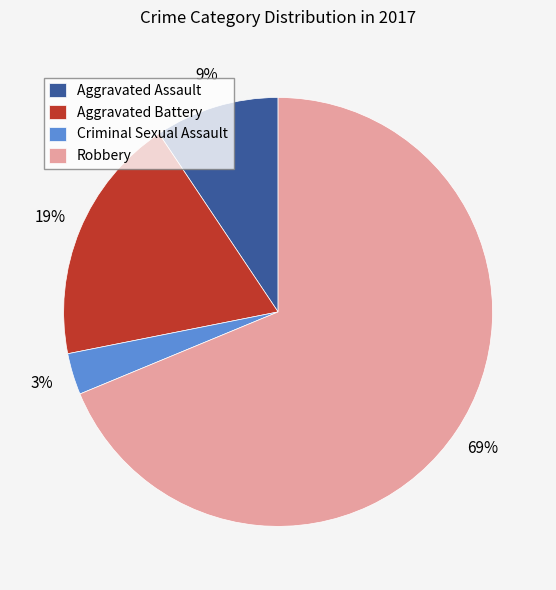

To the nearest percent, what percentage of the pie is Robbery?

69%